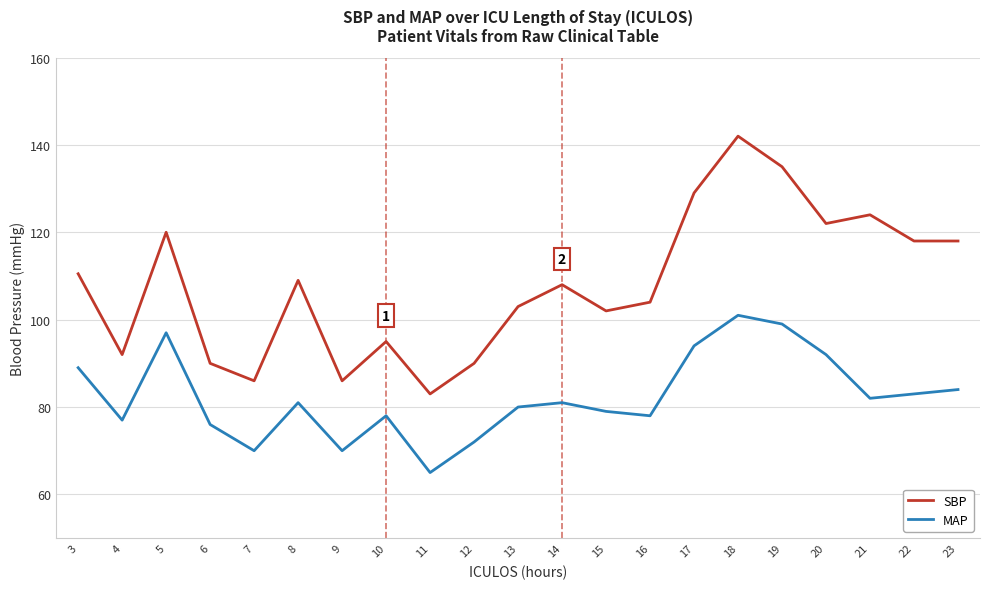

The value of SBP at 17 is 129.0. True or false?

True